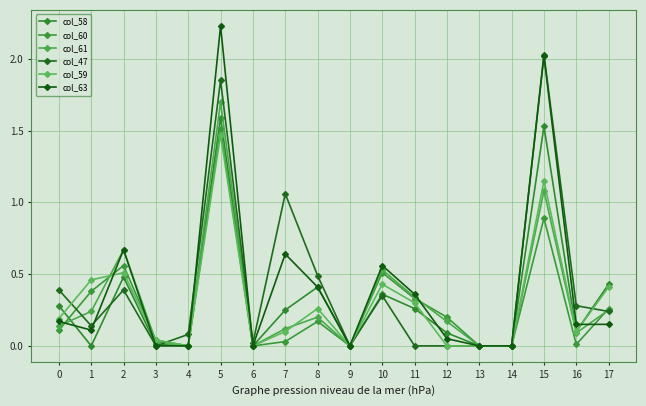

At which label does col_60 reach its peak?

5